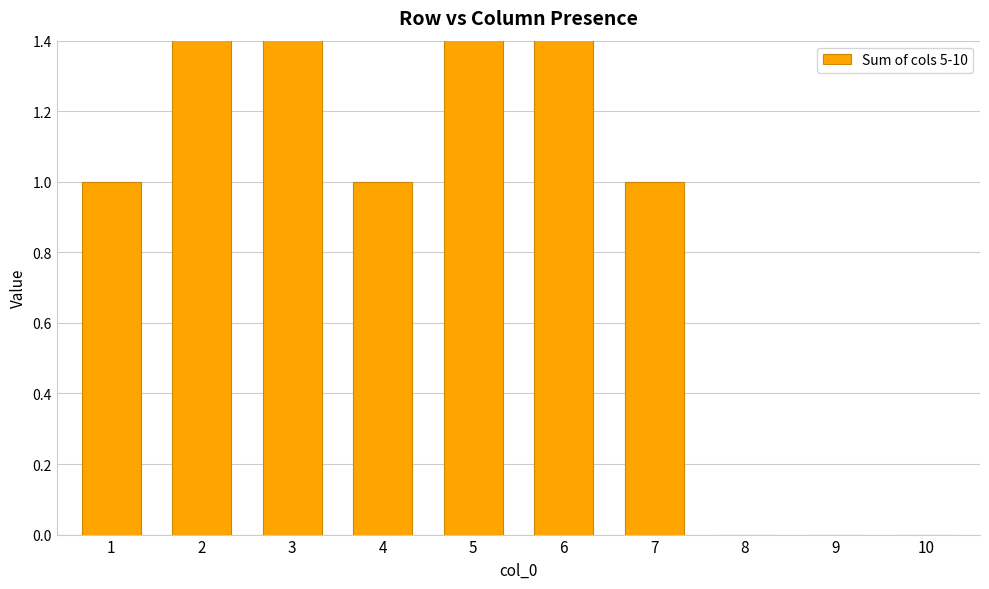

List the labels in order of value, largest first.

2, 3, 5, 6, 1, 4, 7, 8, 9, 10